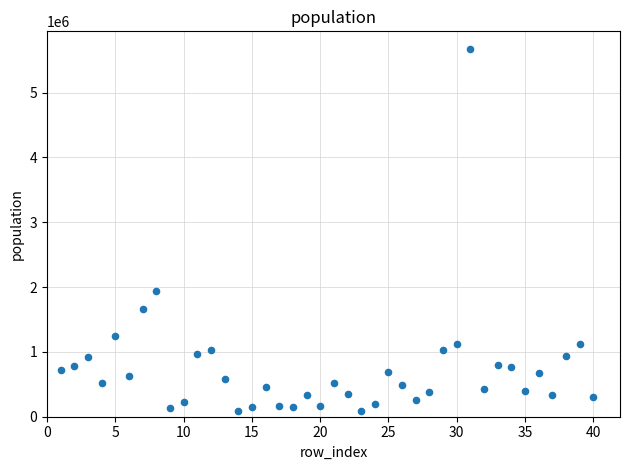

What is the range of Y values (max minus min)?

5579802